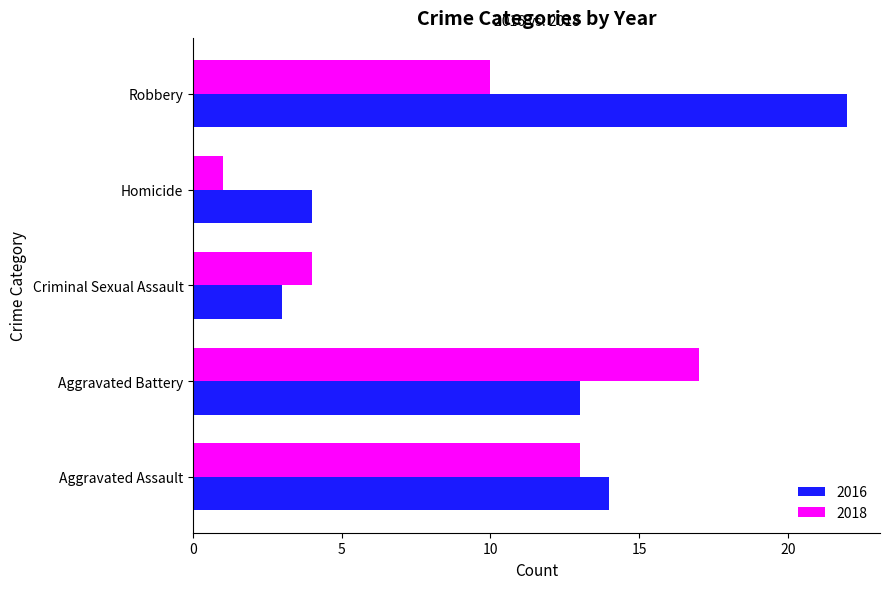

How many data points in 2016 are less than 13?

2